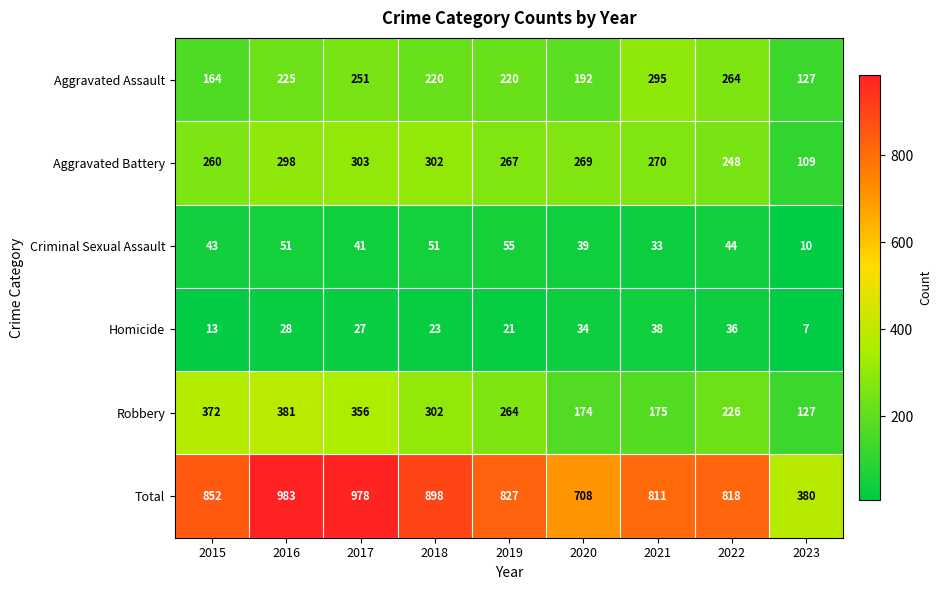

What is the maximum value shown in the chart?

983